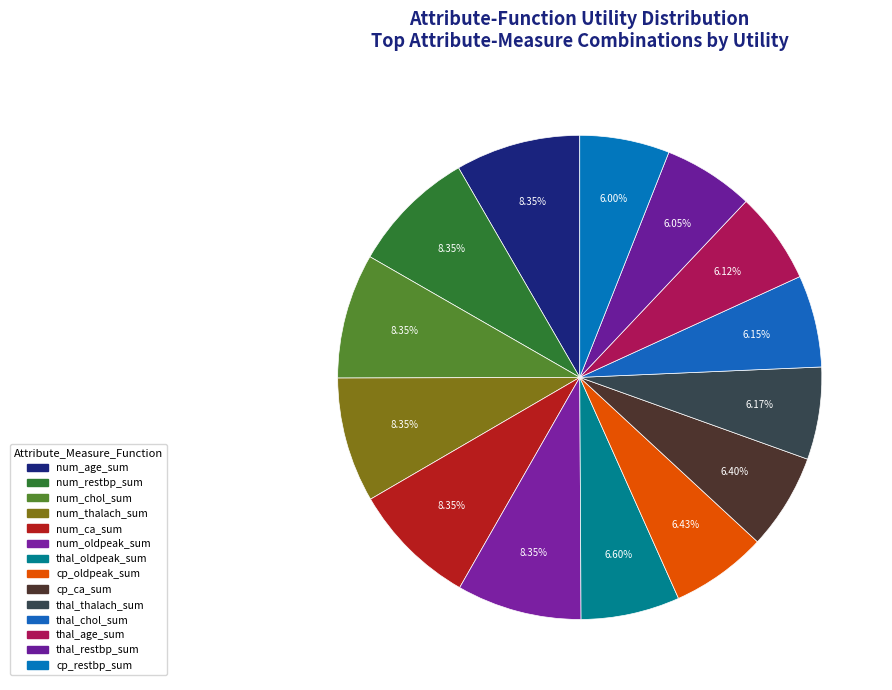

How many slices are in this pie chart?

14